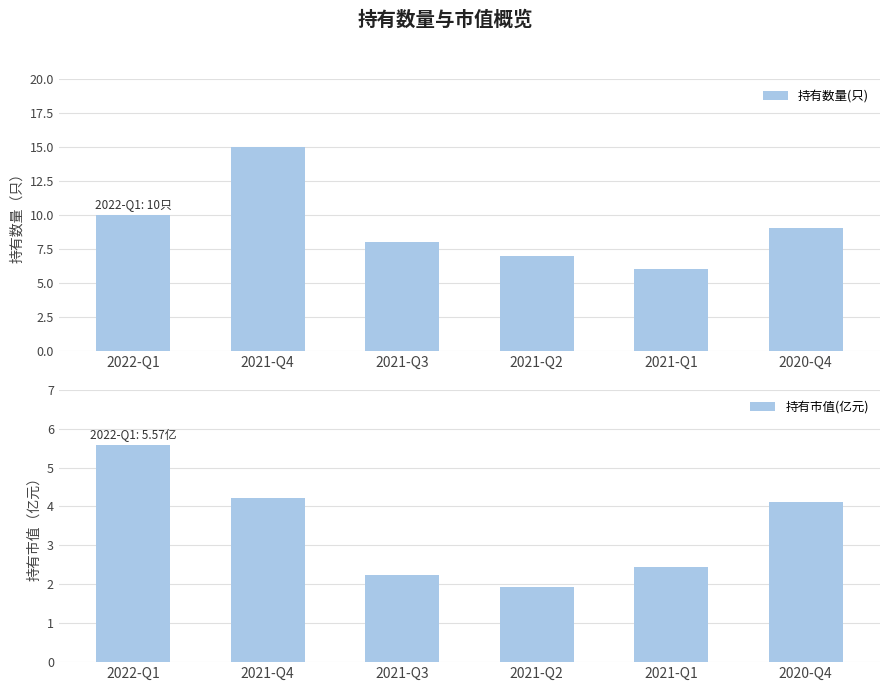

Reading right to left, what are all the values shown in this chart?

持有数量(只): 9.0	6.0	7.0	8.0	15.0	10.0
持有市值(亿元): 4.1	2.5	1.9	2.2	4.2	5.6